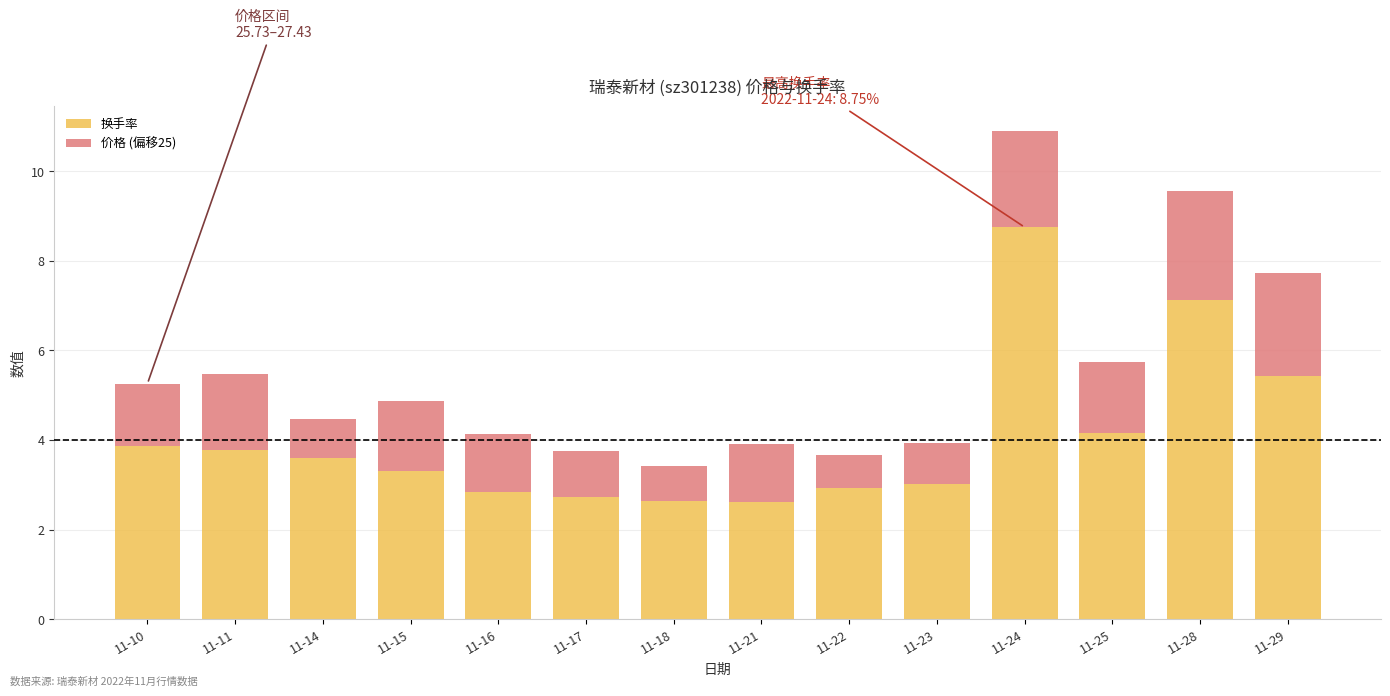

How many bars are there in total?

14